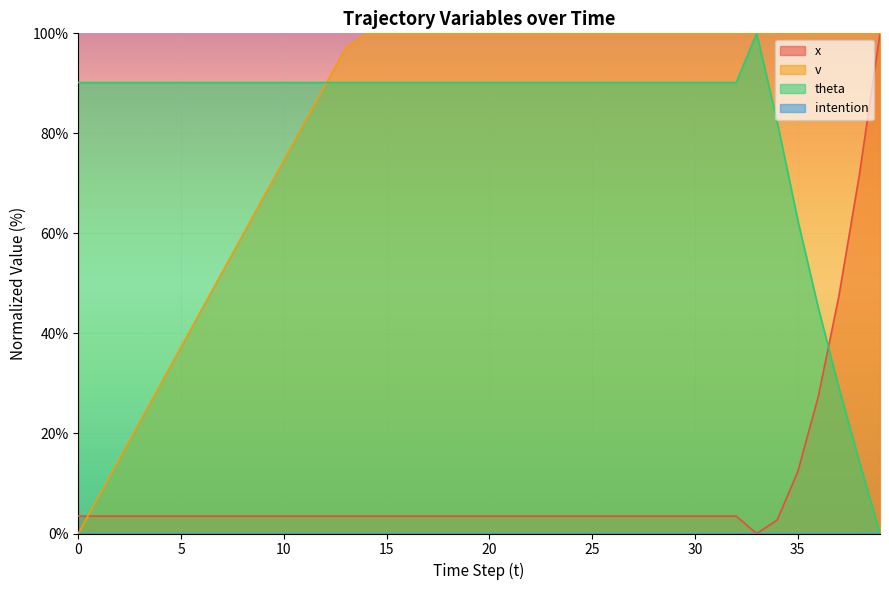

What is the label of the 33rd point from the left?

32